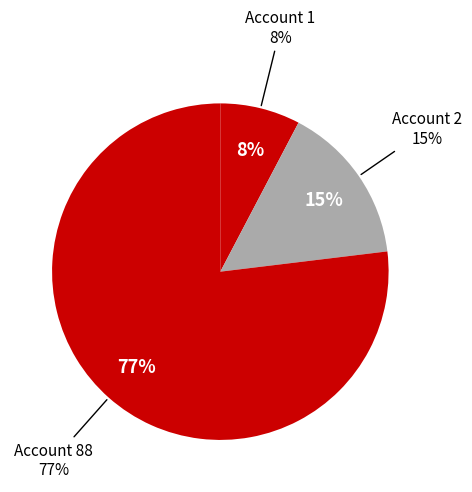

Between 1 and 2, which is larger?

2